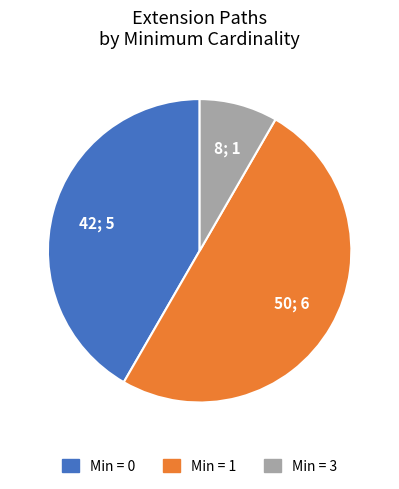

Do Min = 0 and Min = 1 together represent more than half of the pie?

Yes